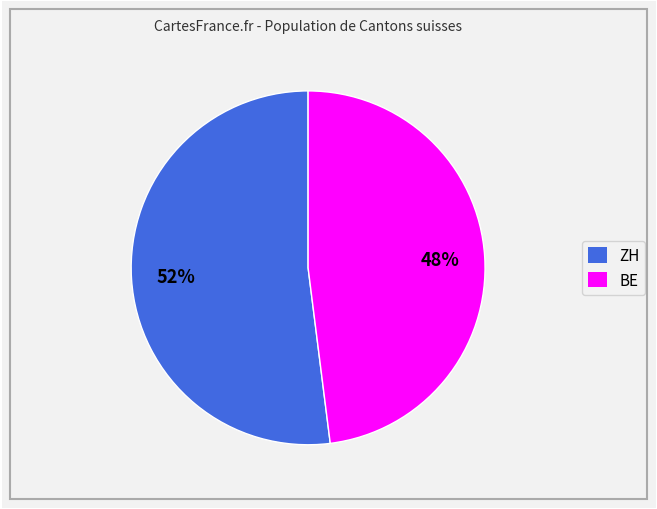

Do BE and ZH together represent more than half of the pie?

Yes